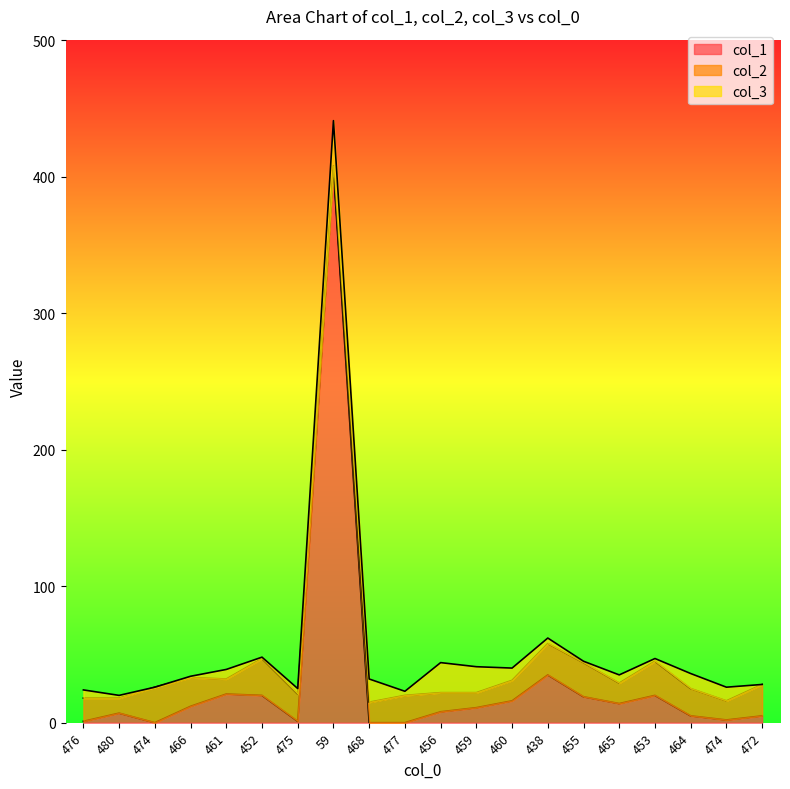

True or false: col_2 has more than 0 points higher than both neighbors.

True